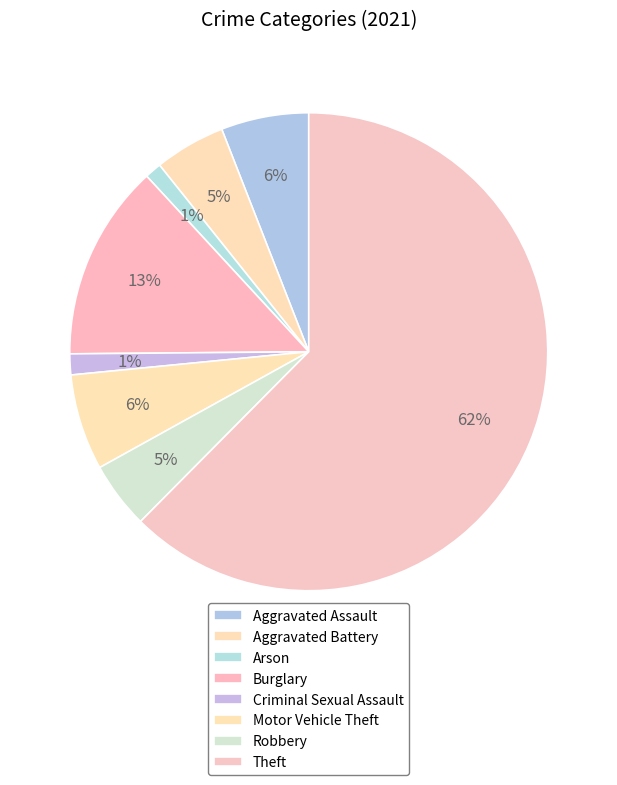

How many slices are in this pie chart?

8